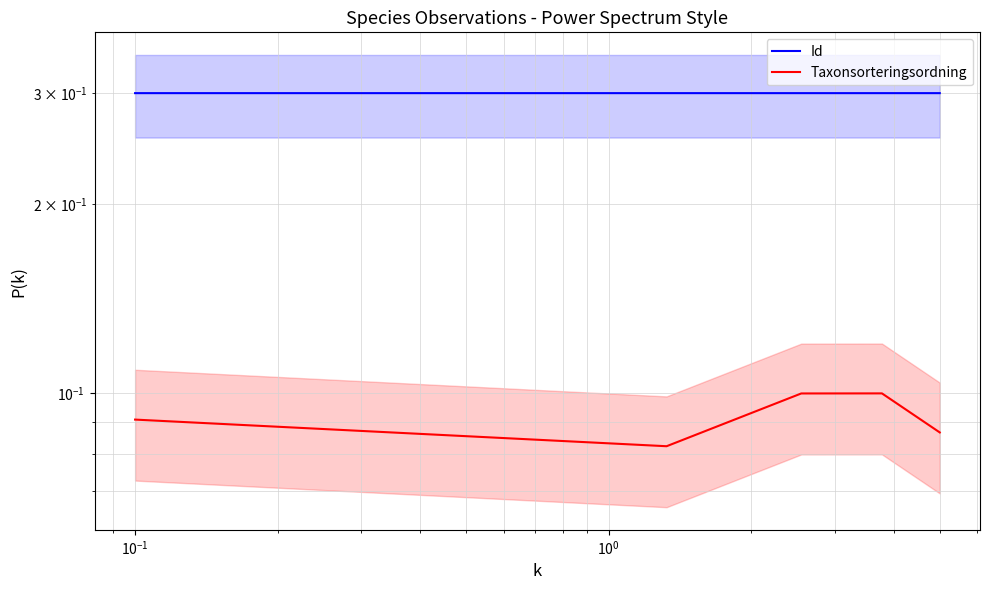

Reading left to right, list all the values displayed in this chart.

Id: 0.3	0.3	0.3	0.3	0.3
Taxonsorteringsordning: 0.1	0.1	0.1	0.1	0.1